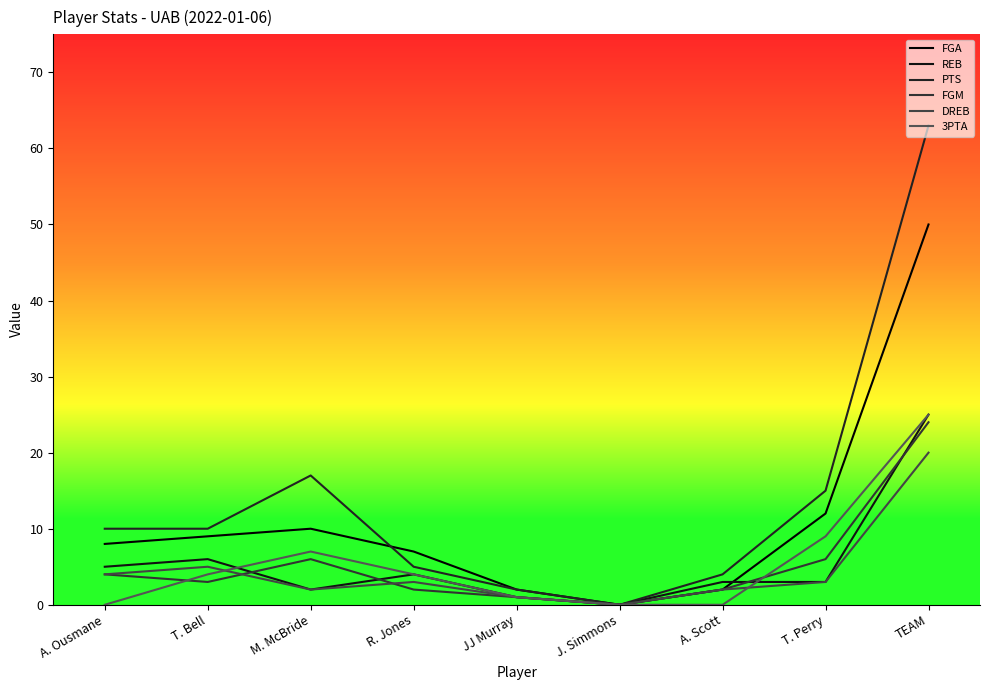

What is the sum of all PTS values?

126